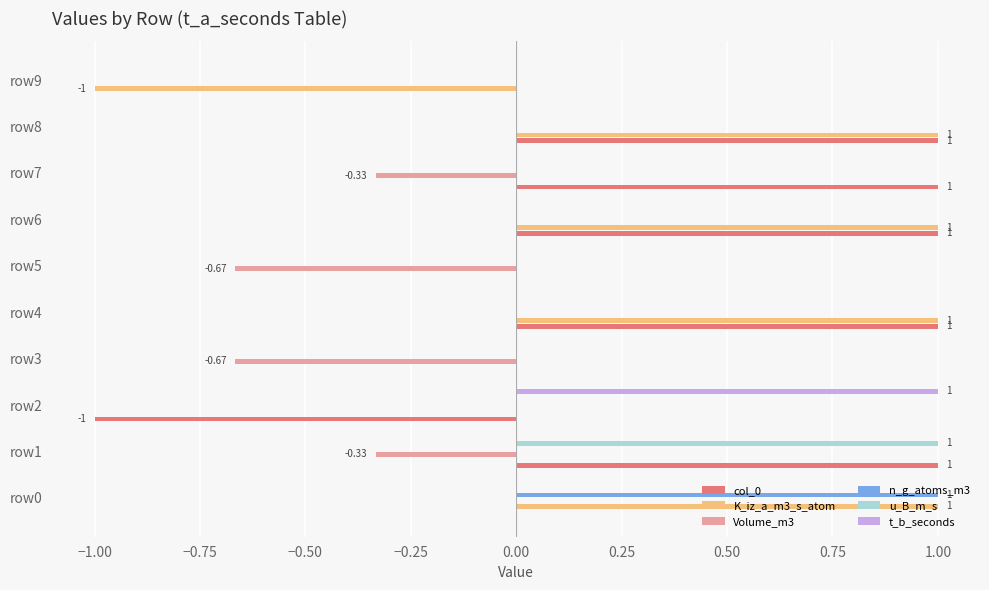

Between row2 and row6, which series saw the biggest shift?

col_0